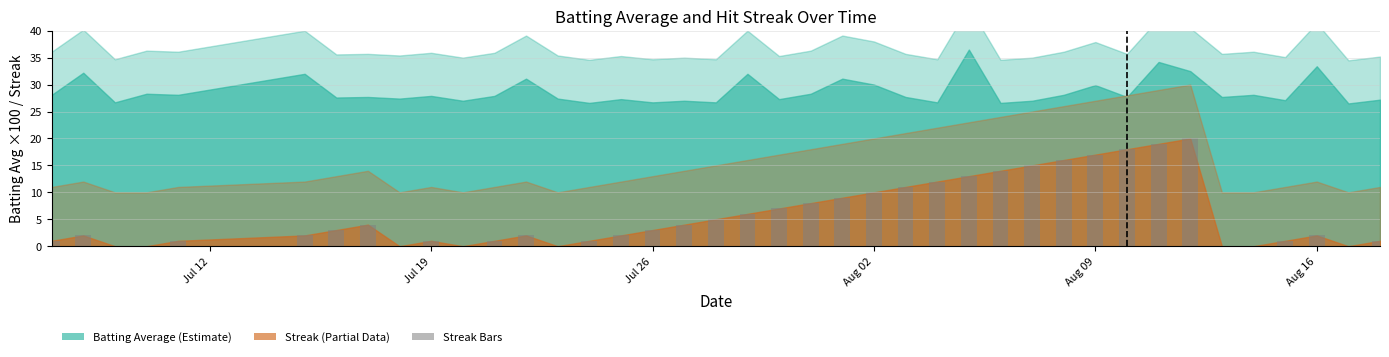

What is the greatest value displayed?

20